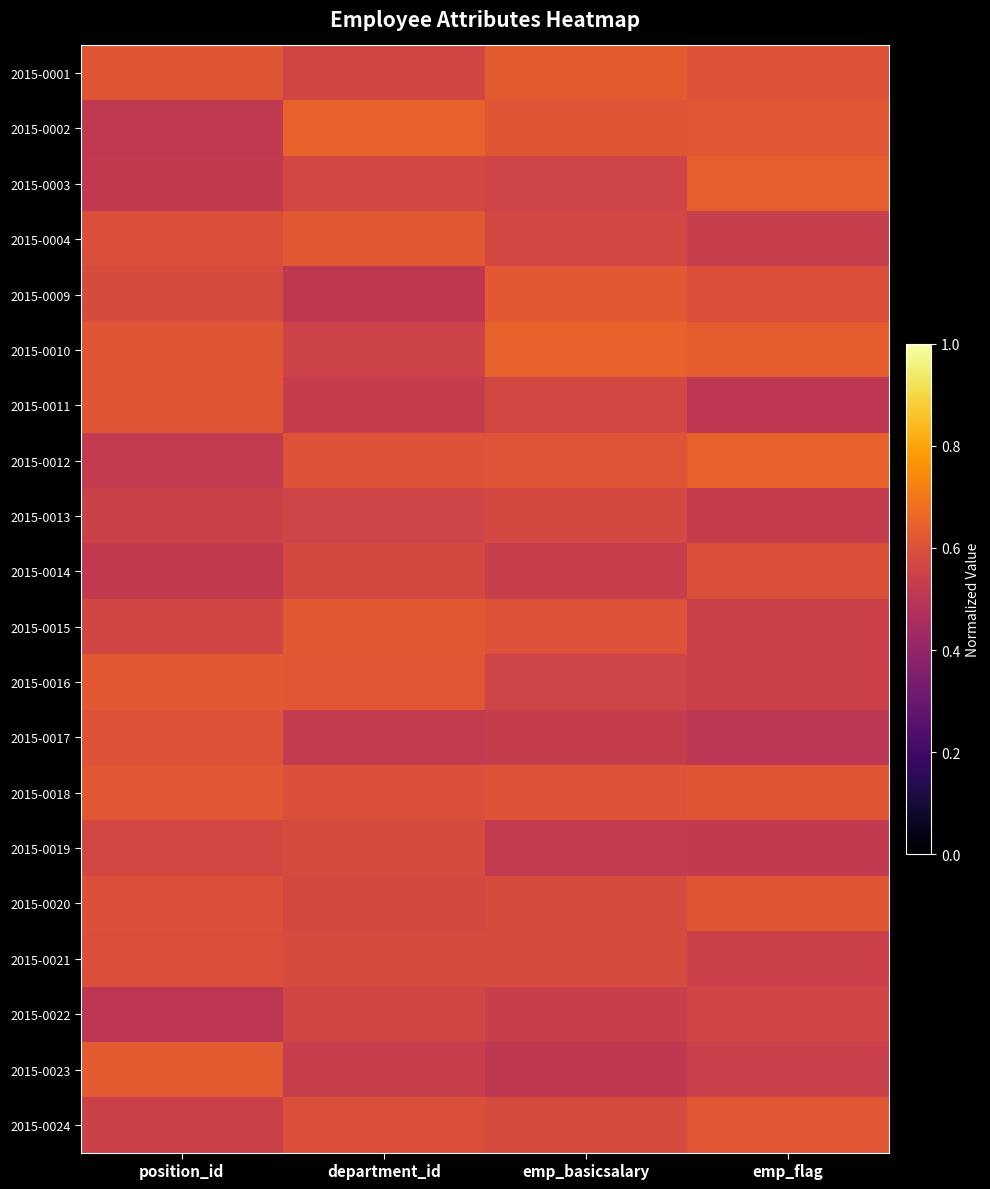

What is the maximum value shown in the chart?

0.6